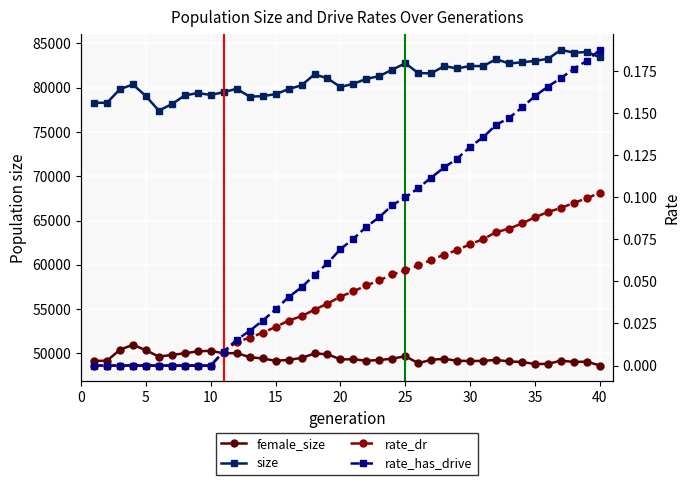

What is the value of the rate_dr point at the 28th from the left?

0.1